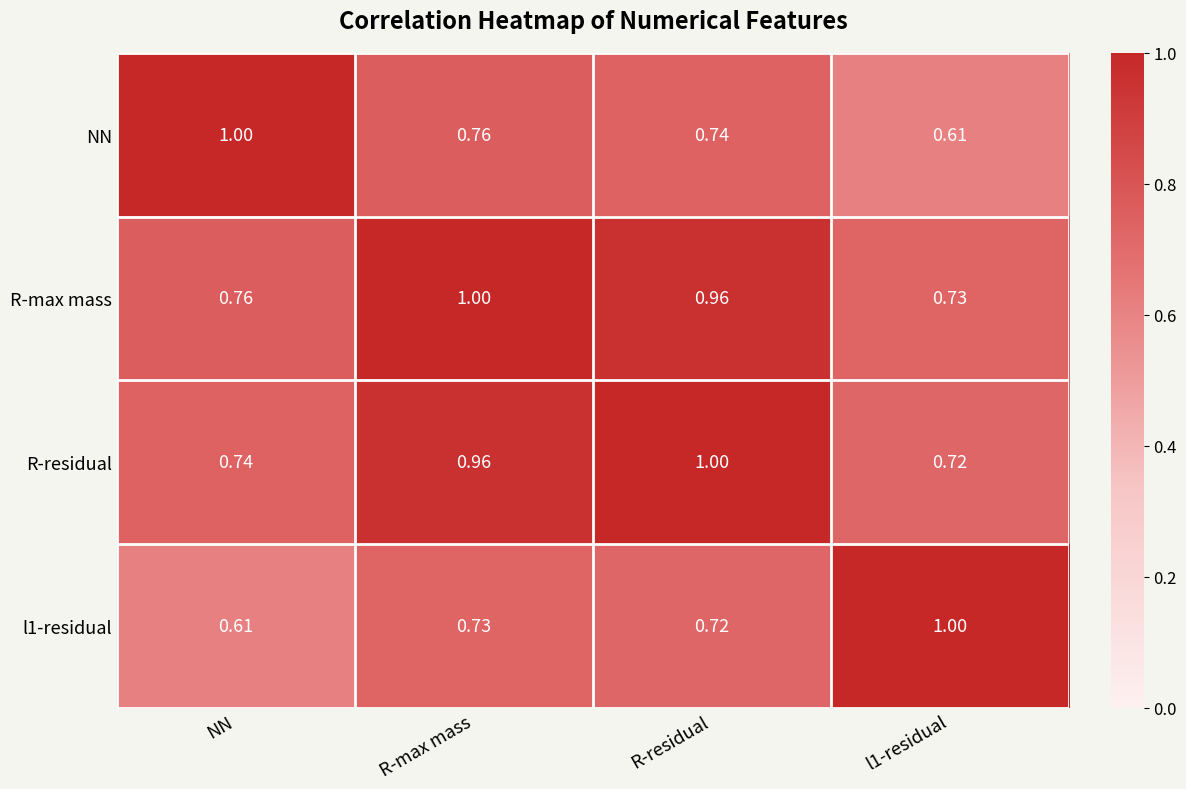

At which label is l1-residual closest to 0?

NN